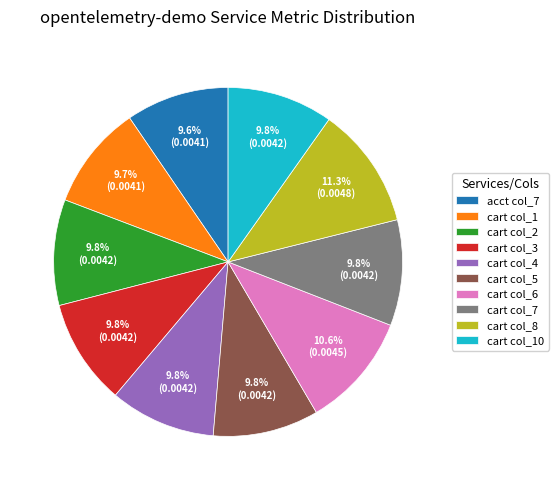

Does cart col_3 represent more than half of the total?

No